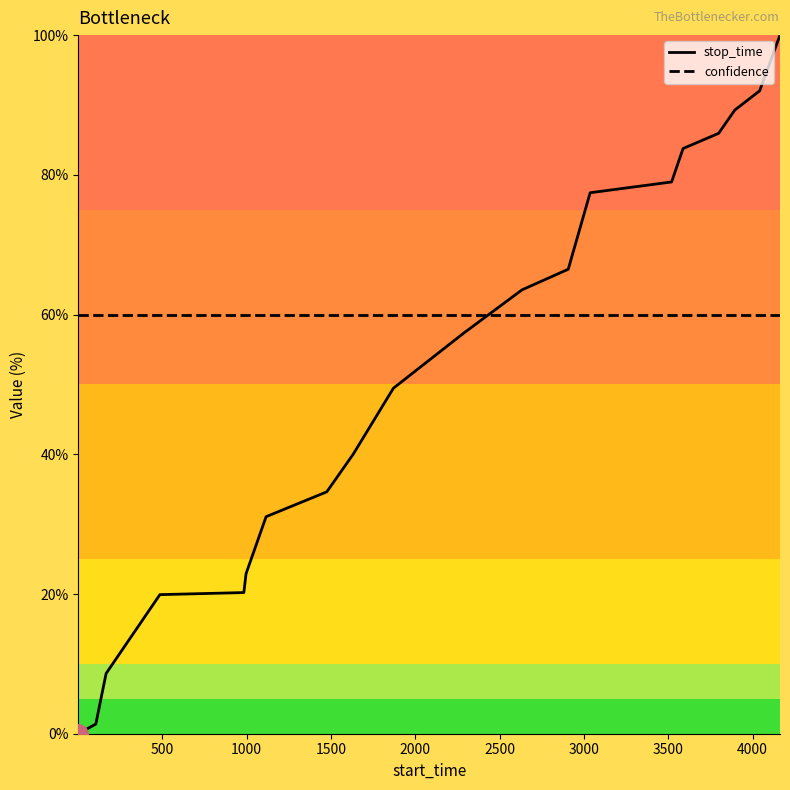

Which series has the widest spread of values?

stop_time